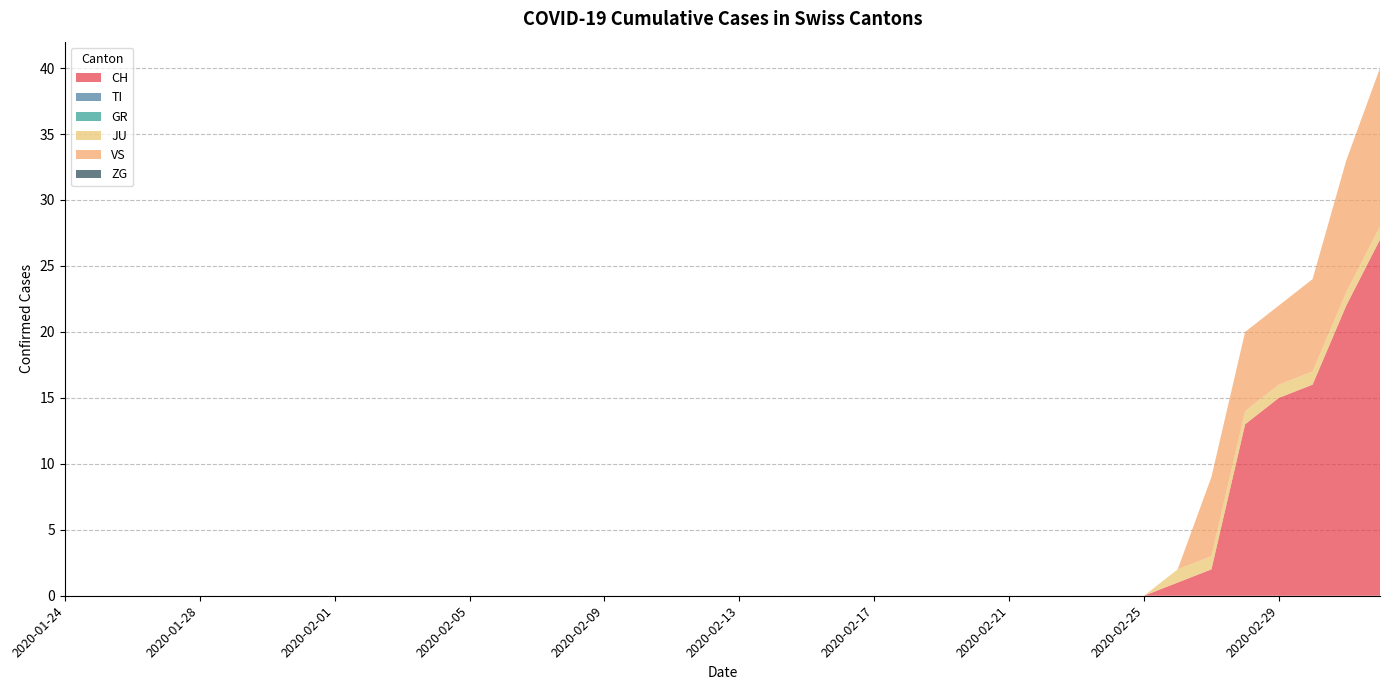

Reading left to right, what are all the values shown in this chart?

CH: 0	0	0	0	0	0	0	0	0	0	0	0	0	0	0	0	0	0	0	0	0	0	0	0	0	0	0	0	0	0	0	0	0	1	2	13	15	16	22	27
TI: 0	0	0	0	0	0	0	0	0	0	0	0	0	0	0	0	0	0	0	0	0	0	0	0	0	0	0	0	0	0	0	0	0	0	0	0	0	0	0	0
GR: 0	0	0	0	0	0	0	0	0	0	0	0	0	0	0	0	0	0	0	0	0	0	0	0	0	0	0	0	0	0	0	0	0	0	0	0	0	0	0	0
JU: 0	0	0	0	0	0	0	0	0	0	0	0	0	0	0	0	0	0	0	0	0	0	0	0	0	0	0	0	0	0	0	0	0	1	1	1	1	1	1	1
VS: 0	0	0	0	0	0	0	0	0	0	0	0	0	0	0	0	0	0	0	0	0	0	0	0	0	0	0	0	0	0	0	0	0	0	6	6	6	7	10	12
ZG: 0	0	0	0	0	0	0	0	0	0	0	0	0	0	0	0	0	0	0	0	0	0	0	0	0	0	0	0	0	0	0	0	0	0	0	0	0	0	0	0